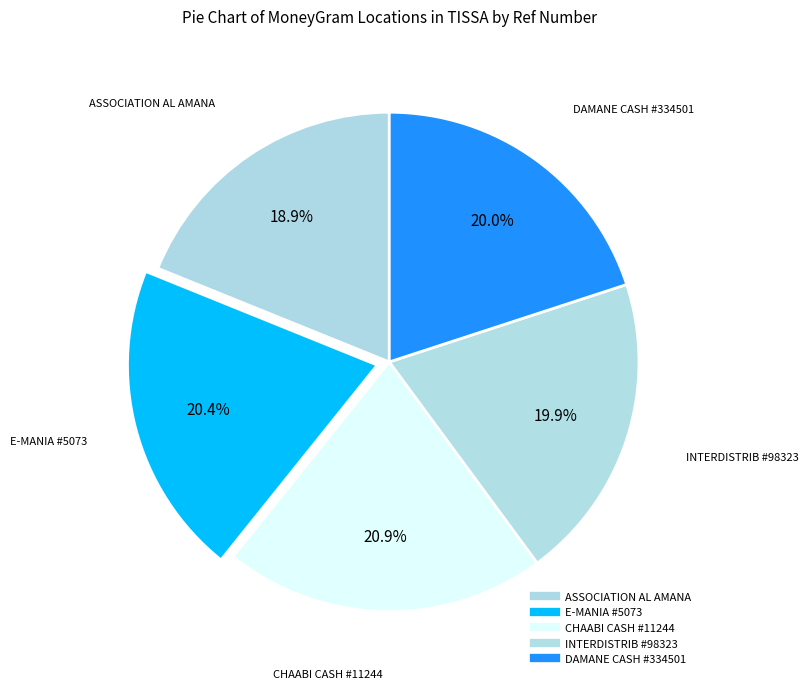

To the nearest percent, what is the average slice percentage?

20%